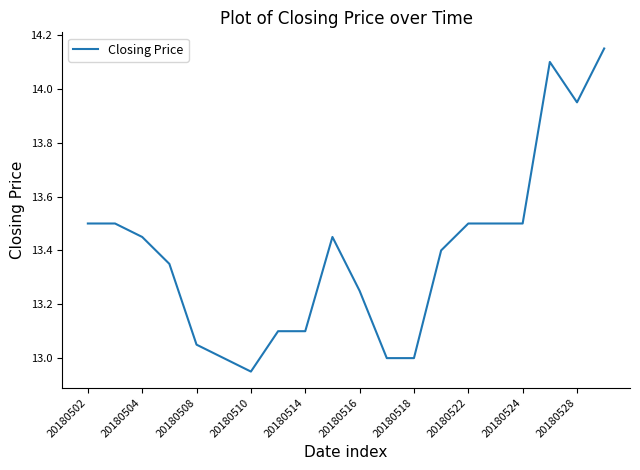

What is the difference between the maximum and minimum values?

1.2